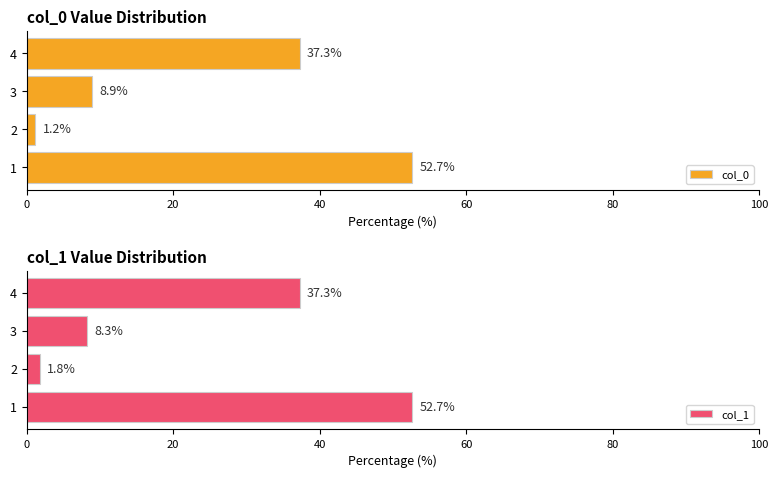

Reading left to right, what are all the values shown in this chart?

col_0: 52.7	1.2	8.9	37.3
col_1: 52.7	1.8	8.3	37.3